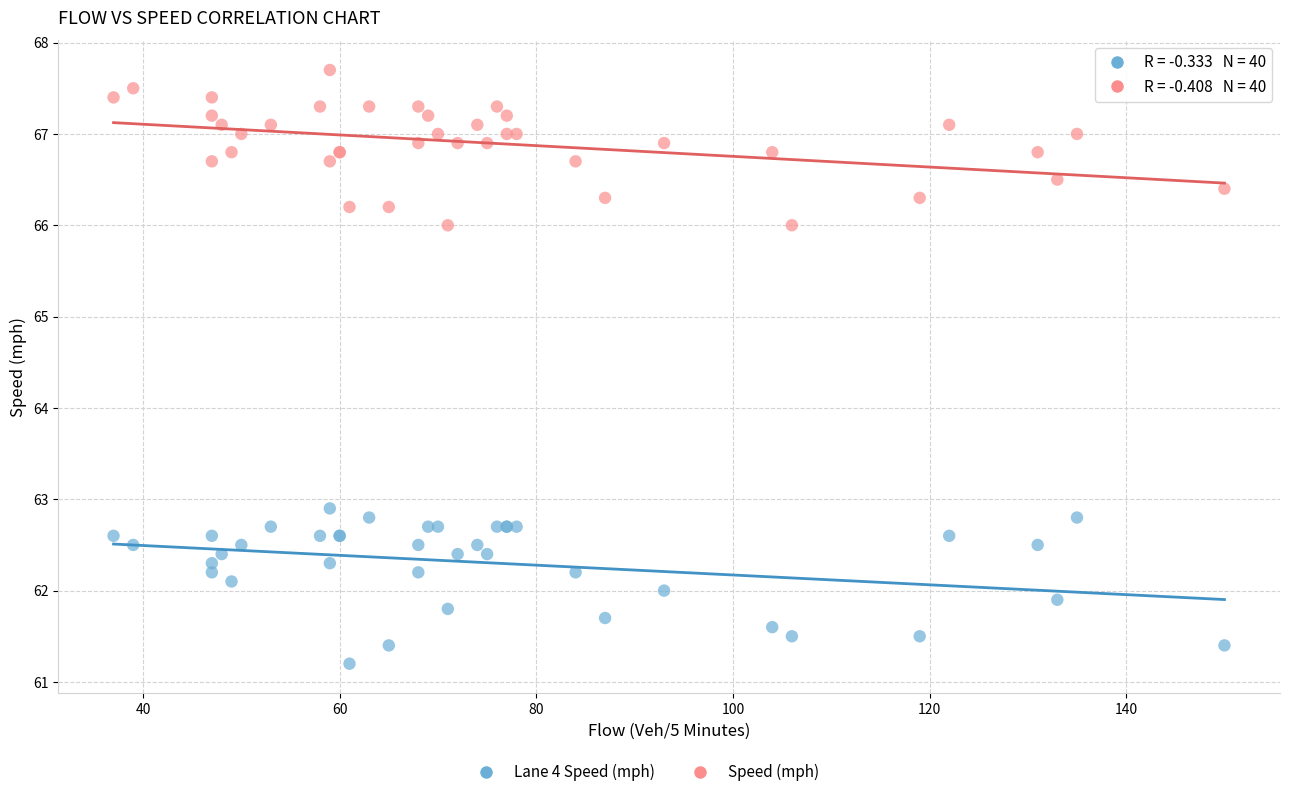

Which series contains the highest Y value?

Speed (mph)